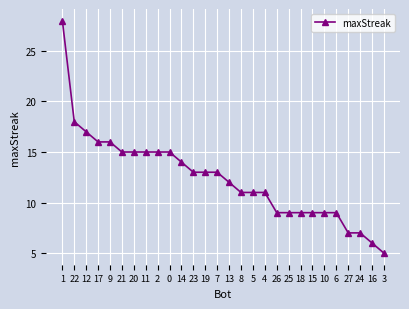

What is the sum of all values?

347